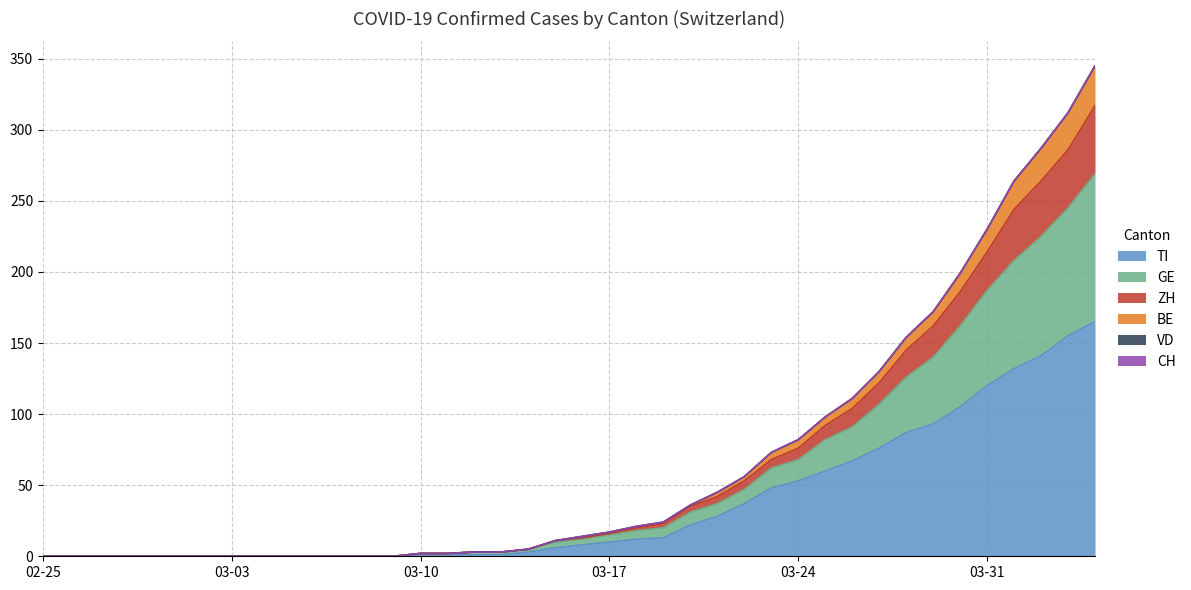

Does the chart display data point markers on the line(s)?

No